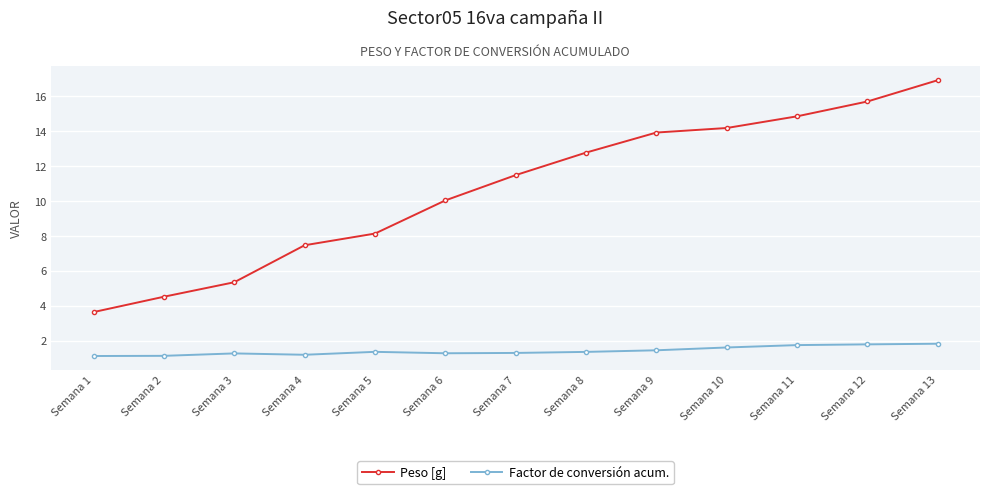

What are all the series names shown in the legend?

Peso [g], Factor de conversión acum.